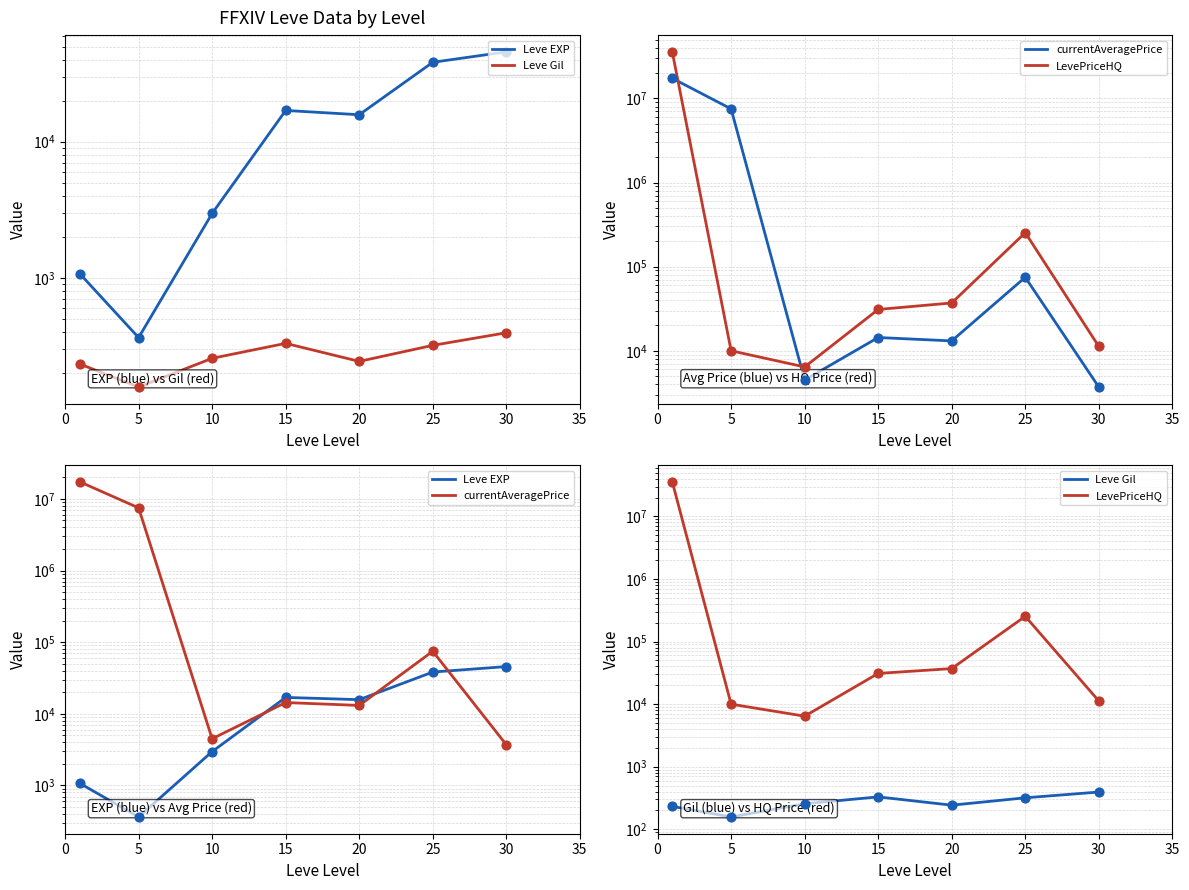

Which series has the largest Y range (max minus min)?

LevePriceHQ